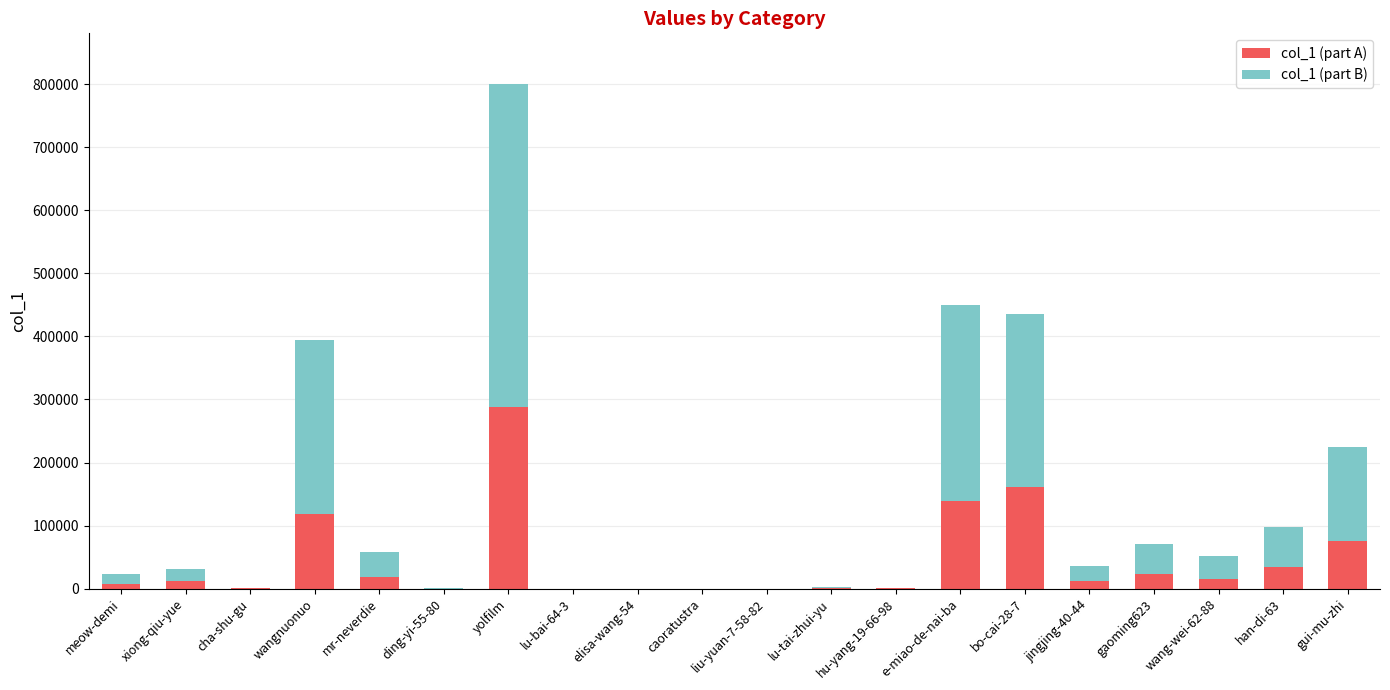

Is it true that col_1 (part A) equals 76152 at gui-mu-zhi?

True